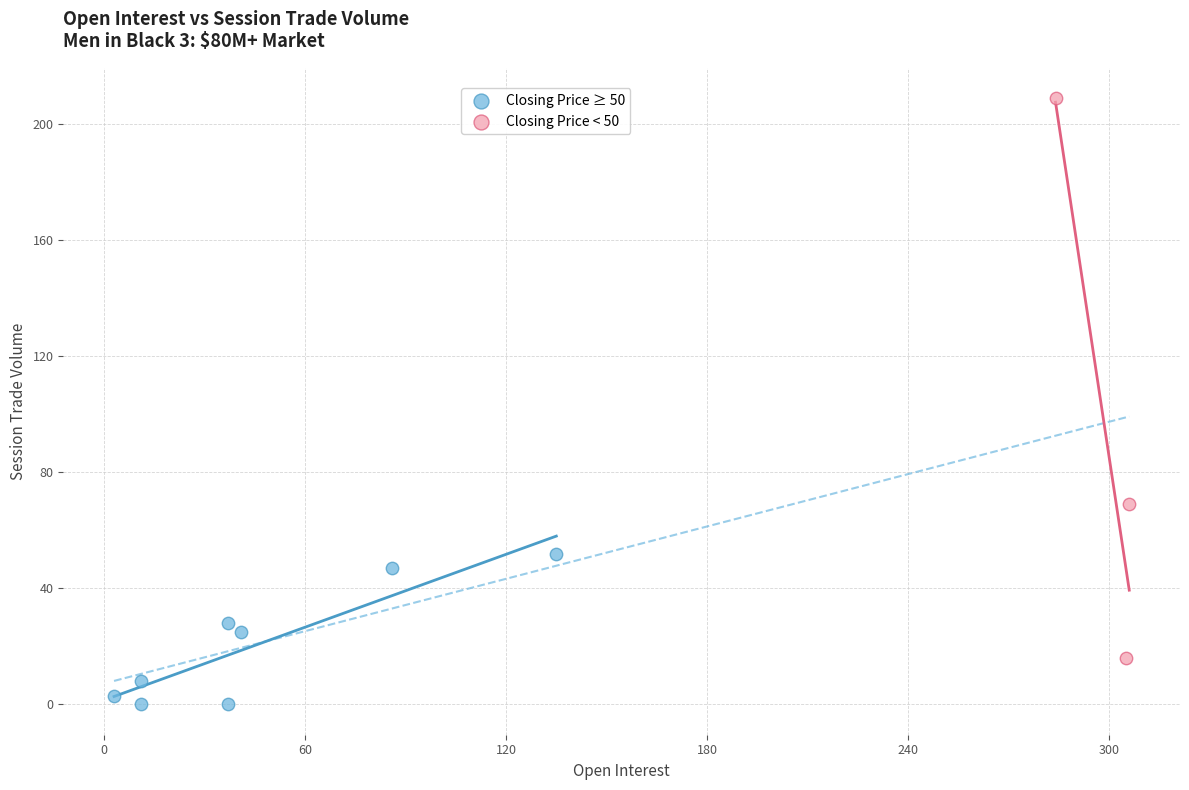

Which series contains the highest Y value?

Closing Price < 50